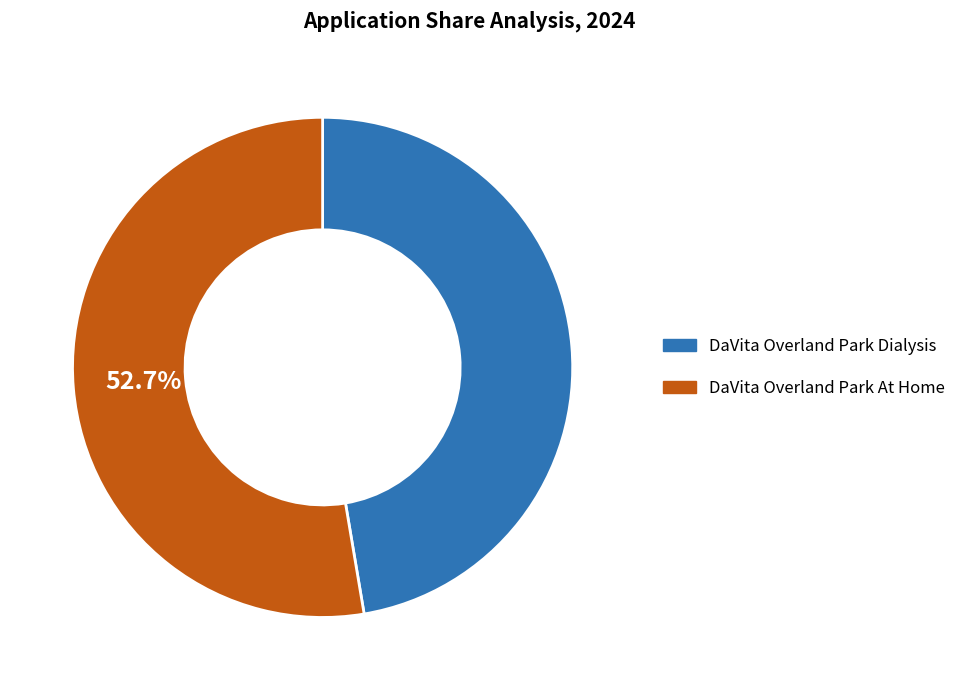

True or false: DaVita Overland Park At Home accounts for 44% of the total.

False